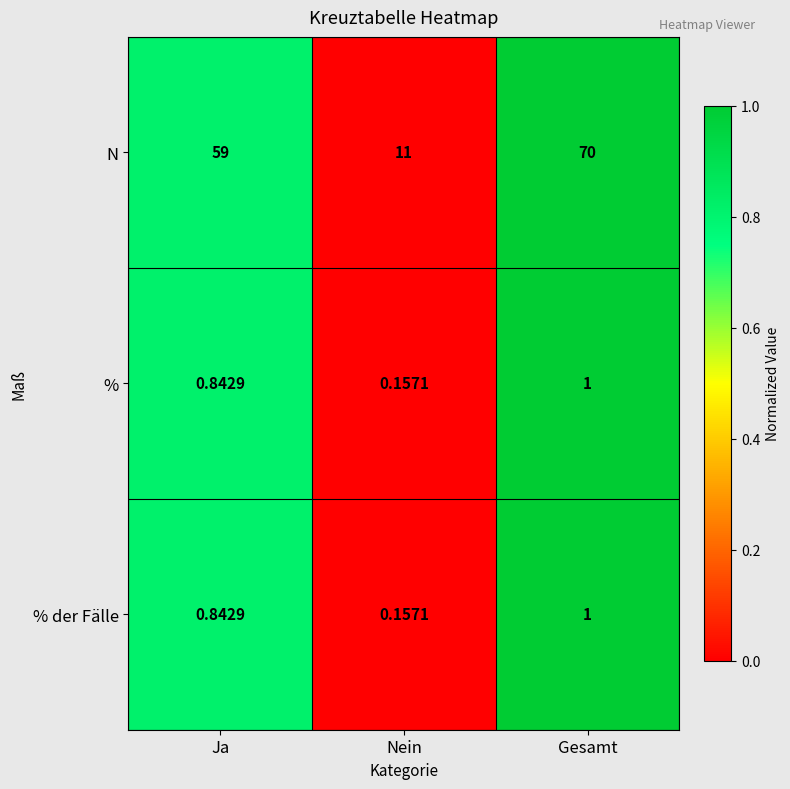

At which label is % der Fälle closest to 0?

Nein